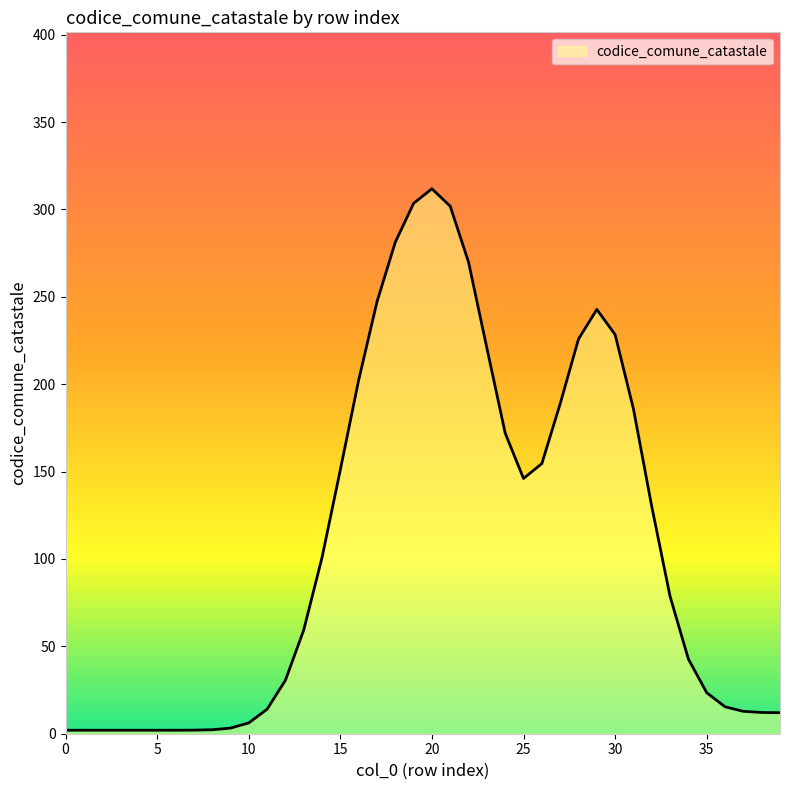

What is the greatest value displayed?

311.8